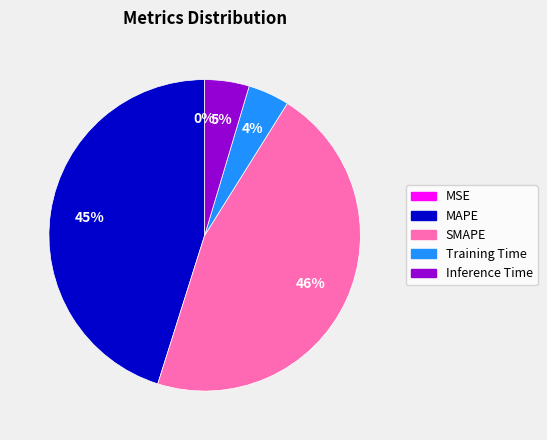

Which slice is the largest?

SMAPE